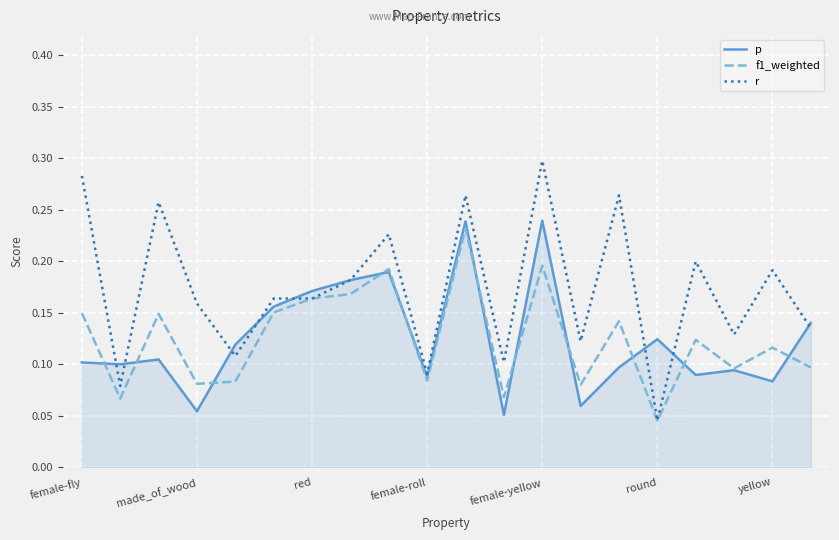

Which series has the largest total across all categories?

r